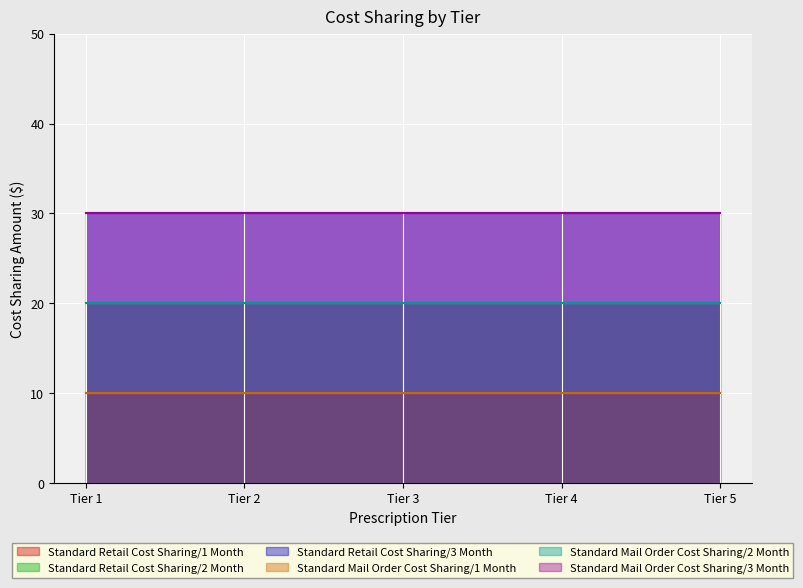

What are all the series names shown in the legend?

Standard Retail Cost Sharing/1 Month, Standard Retail Cost Sharing/2 Month, Standard Retail Cost Sharing/3 Month, Standard Mail Order Cost Sharing/1 Month, Standard Mail Order Cost Sharing/2 Month, Standard Mail Order Cost Sharing/3 Month